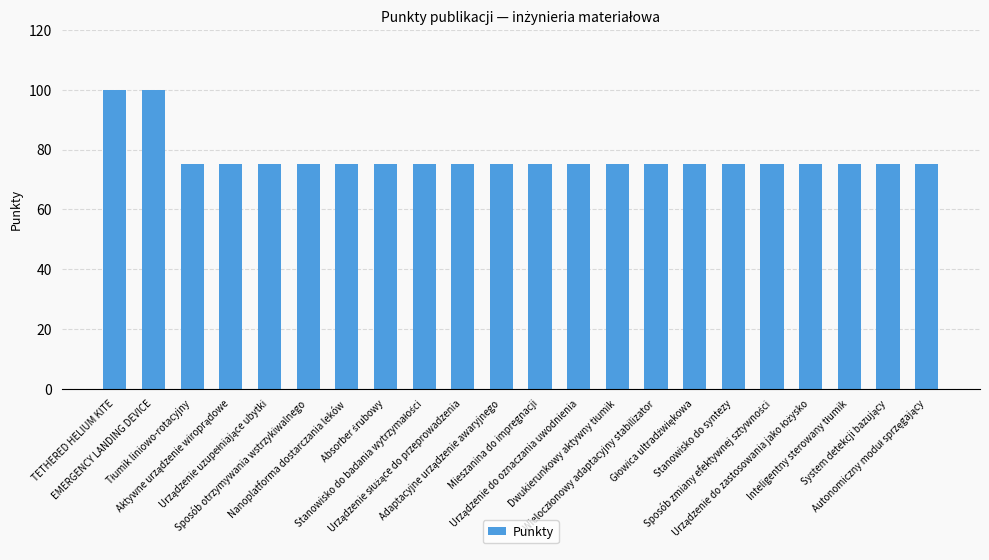

What is the smallest value displayed?

75